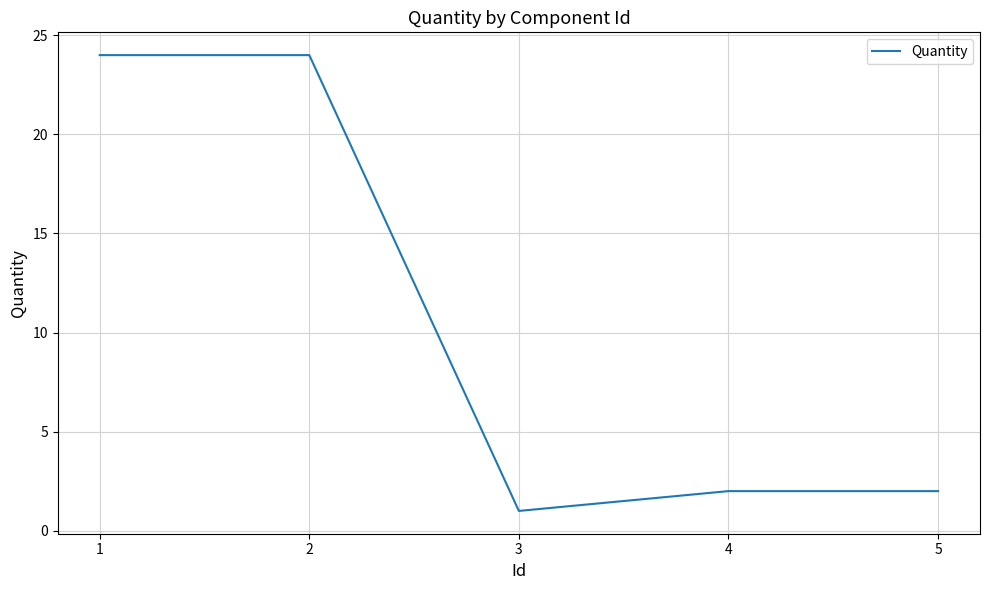

Reading right to left, list all the values displayed in this chart.

2	2	1	24	24